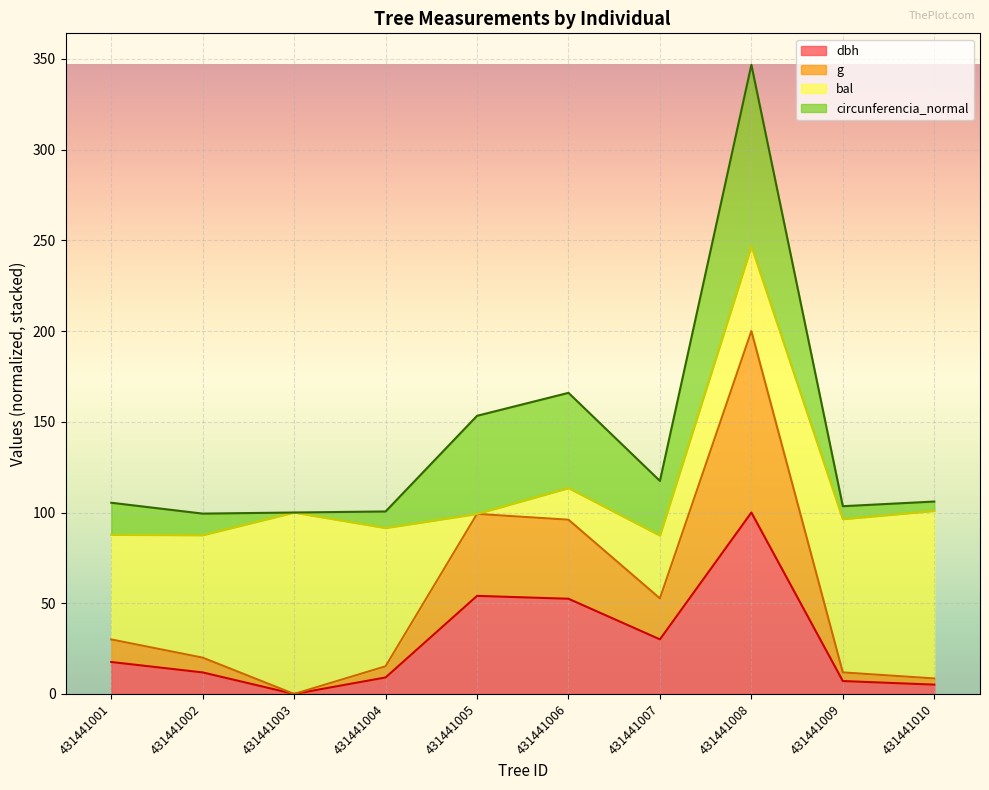

The g series shows 20.0 at 431441002. True or false?

True